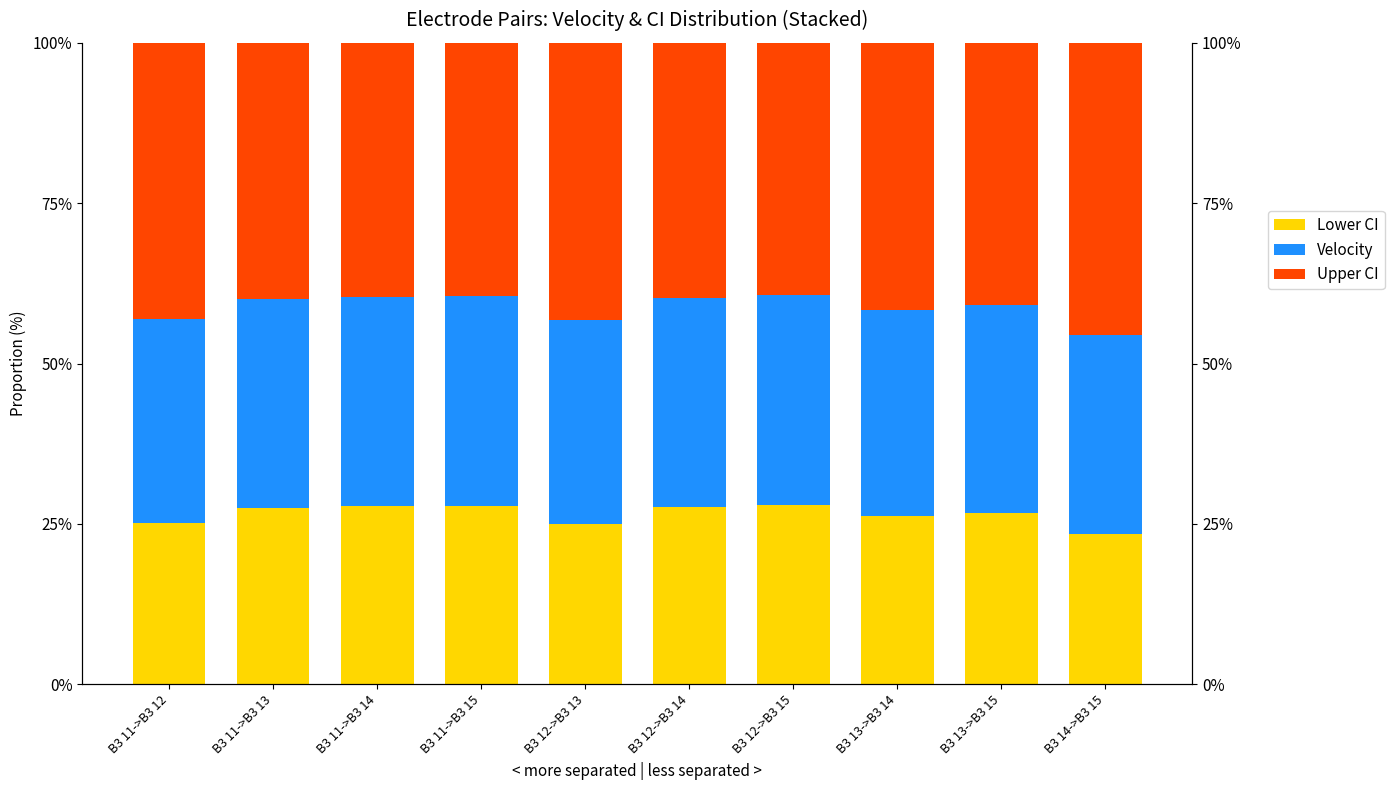

True or false: Velocity has a value of 32.2 at B3 13->B3 14.

True